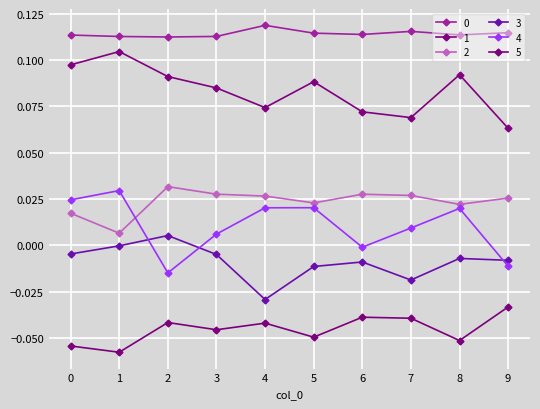

What is the total value across all series at 7?

0.2